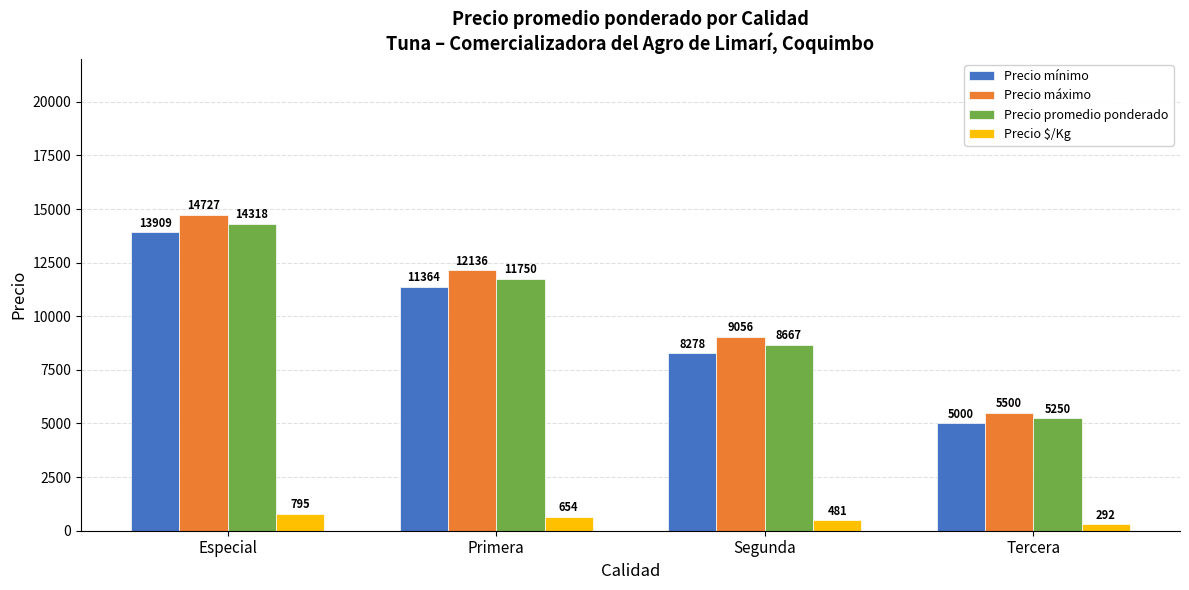

Is it true that Precio promedio ponderado equals 14318 at Especial?

True